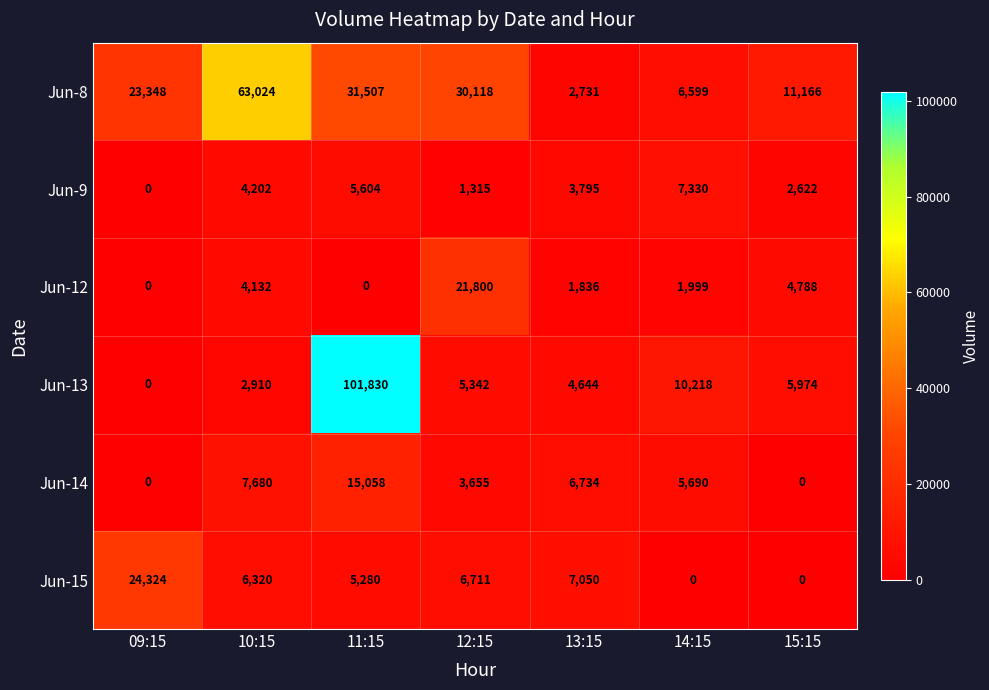

Which label corresponds to the largest value in the chart?

11:15